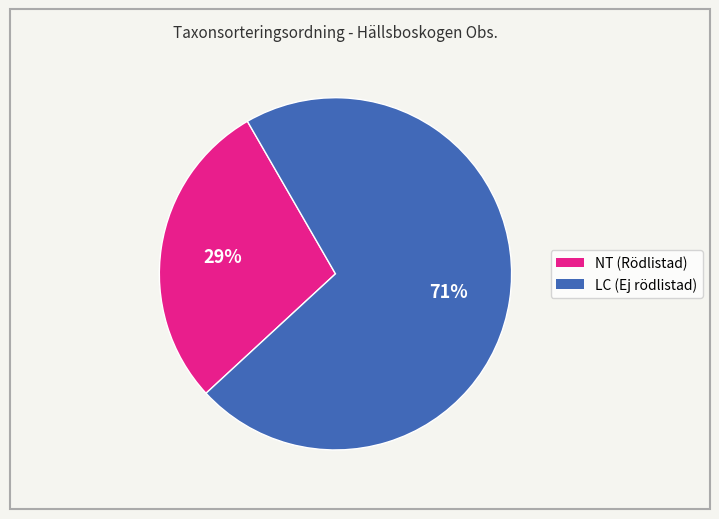

How many segments does this pie chart have?

2